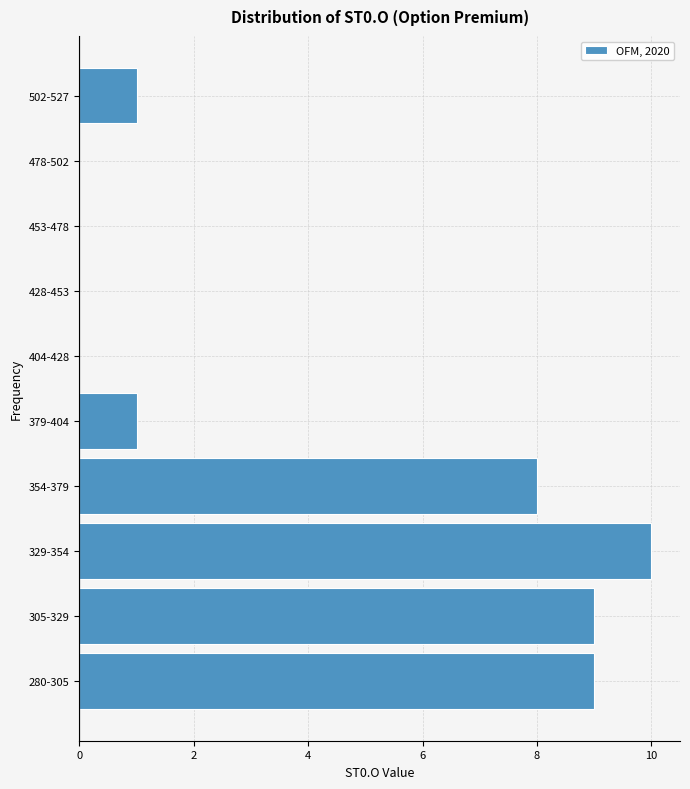

Reading bottom to top, extract all data points from this chart.

280-305=9	305-329=9	329-354=10	354-379=8	379-404=1	404-428=0	428-453=0	453-478=0	478-502=0	502-527=1